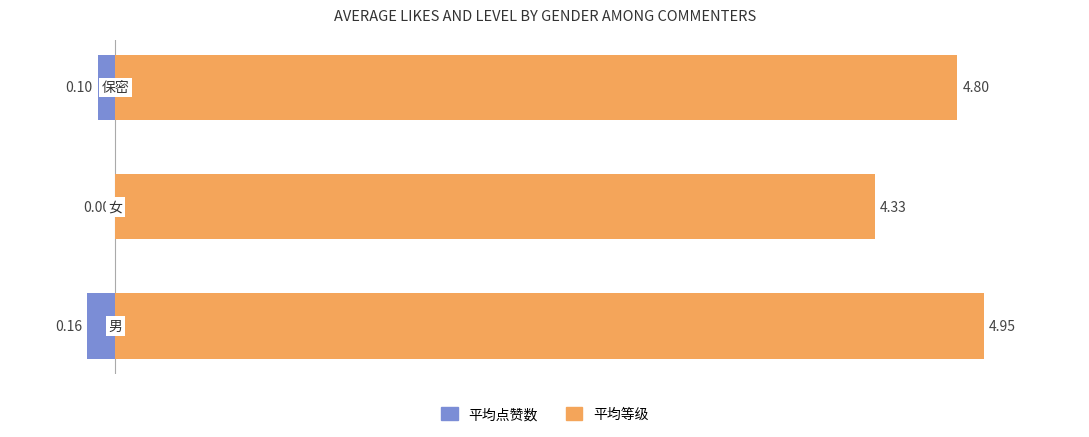

What is the spread (max minus min) of values at 0?

5.1